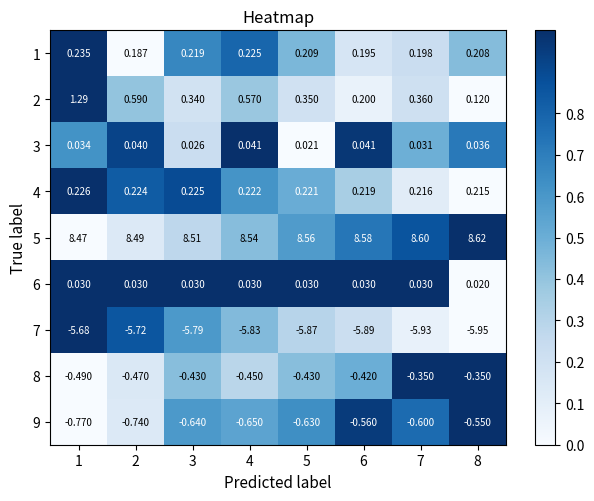

Is the value of 6 at 7 greater than the value of 4 at 8?

No